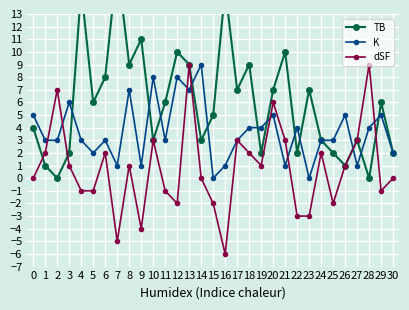

What is the sum of all dSF values?

24